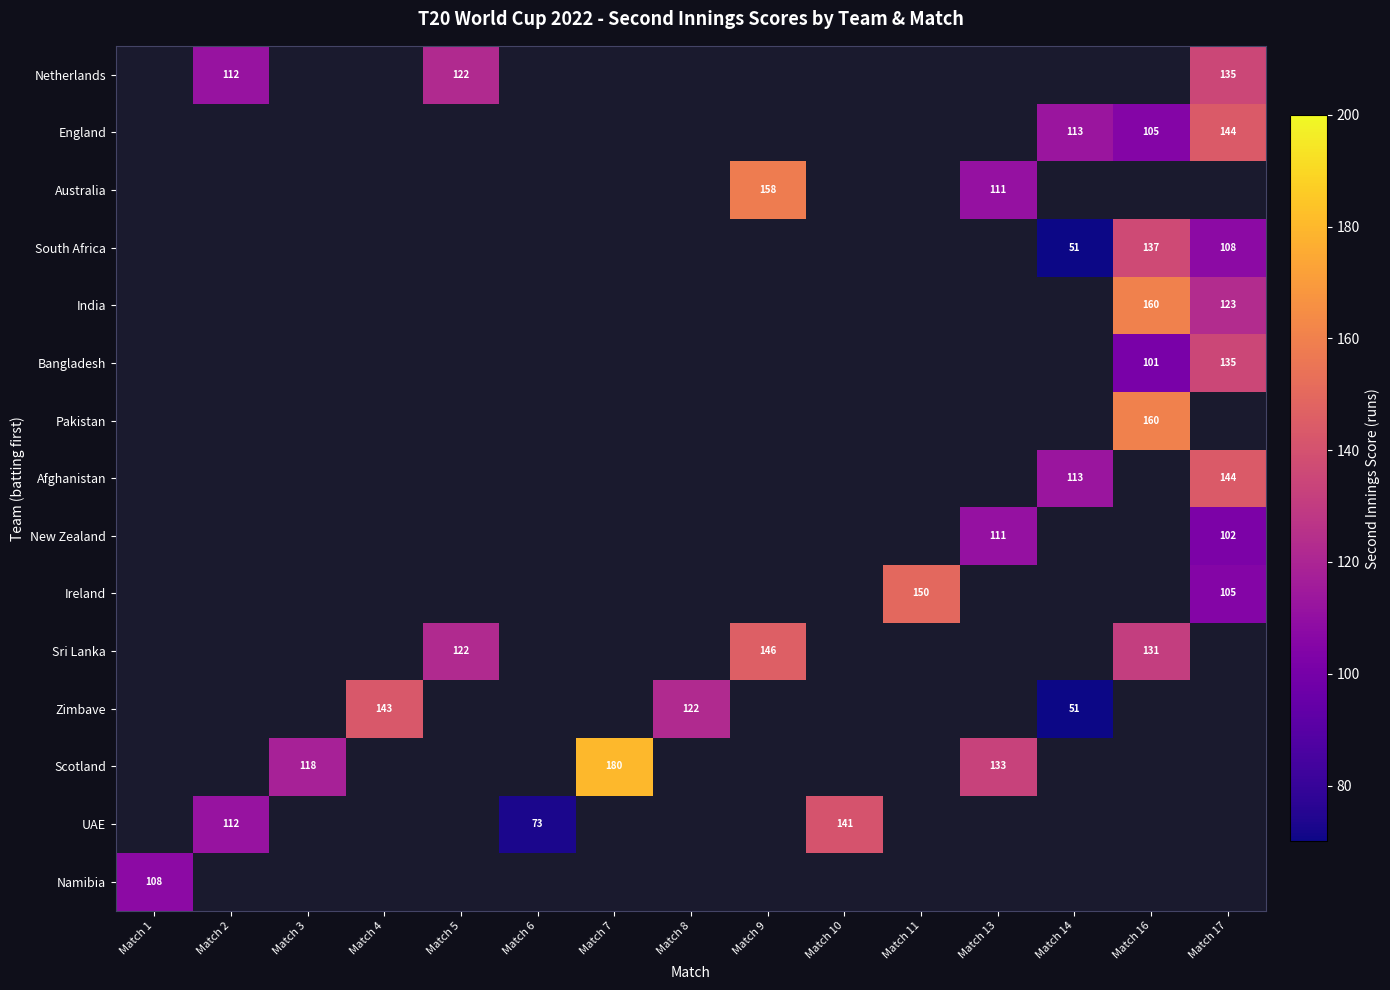

The value of Pakistan at Match 16 is 160. True or false?

True